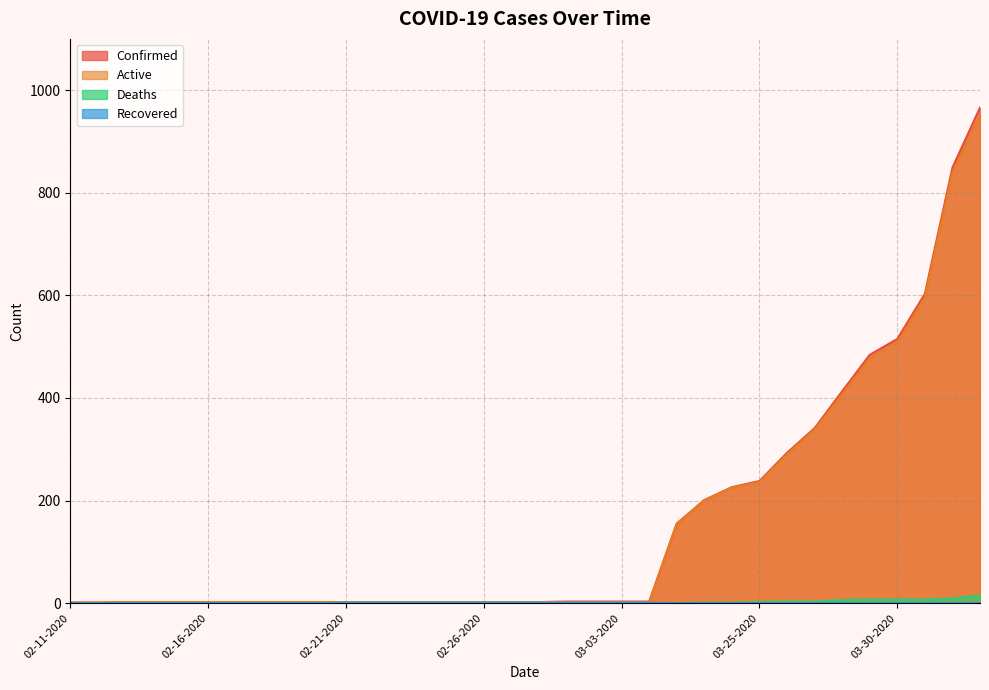

Reading right to left, extract all data points from this chart.

Confirmed: 966	849	603	515	484	413	341	293	238	226	201	155	3	3	3	3	2	2	2	2	2	2	2	2	2	2	2	2	2	2	2	2	1	1
Active: 951	840	596	508	477	407	338	290	236	225	200	155	2	2	2	2	2	2	2	2	2	2	2	2	2	2	2	2	2	2	2	2	1	1
Deaths: 15	9	7	7	7	6	3	3	2	1	1	0	0	0	0	0	0	0	0	0	0	0	0	0	0	0	0	0	0	0	0	0	0	0
Recovered: 0	0	0	0	0	0	0	0	0	0	0	0	1	1	1	1	1	1	1	1	1	1	1	1	0	0	0	0	0	0	0	0	0	0